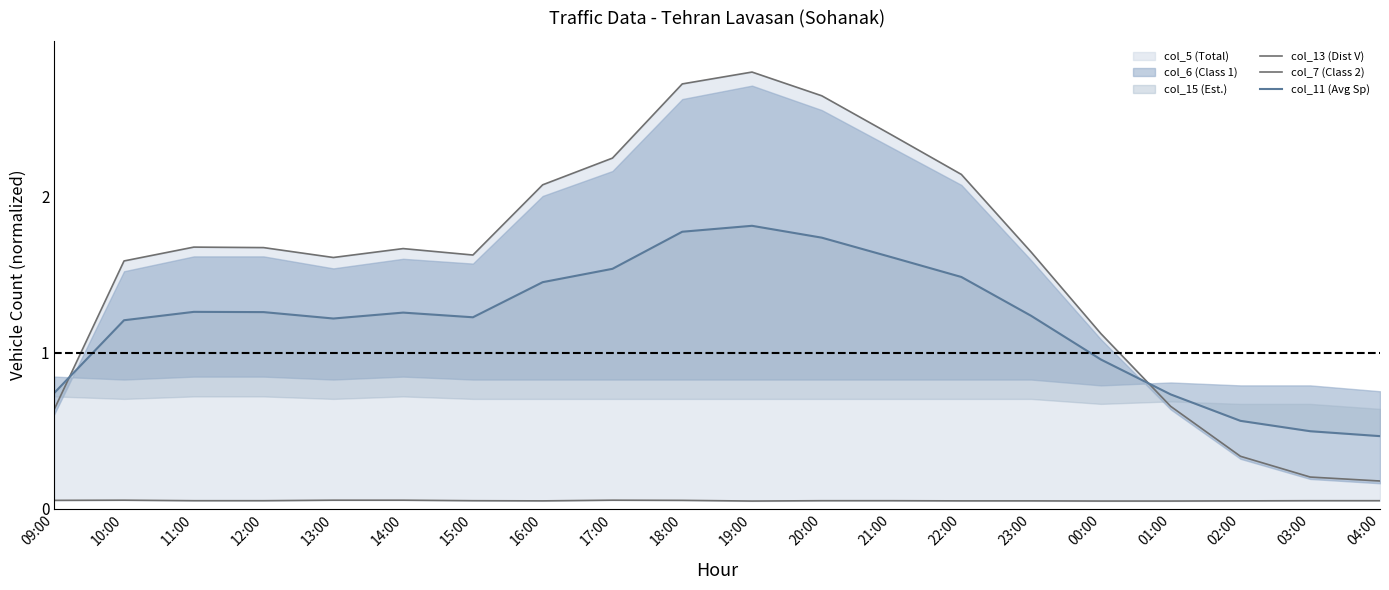

Reading right to left, list all the values displayed in this chart.

col_13 (Dist V): 04:00=0.2	03:00=0.2	02:00=0.3	01:00=0.7	00:00=1.1	23:00=1.6	22:00=2.1	21:00=2.4	20:00=2.6	19:00=2.8	18:00=2.7	17:00=2.2	16:00=2.1	15:00=1.6	14:00=1.7	13:00=1.6	12:00=1.7	11:00=1.7	10:00=1.6	09:00=0.6
col_7 (Class 2): 04:00=0.1	03:00=0.1	02:00=0.1	01:00=0.0	00:00=0.0	23:00=0.1	22:00=0.1	21:00=0.1	20:00=0.1	19:00=0.0	18:00=0.1	17:00=0.1	16:00=0.1	15:00=0.1	14:00=0.1	13:00=0.1	12:00=0.1	11:00=0.1	10:00=0.1	09:00=0.1
col_11 (Avg Sp): 04:00=0.5	03:00=0.5	02:00=0.6	01:00=0.7	00:00=1.0	23:00=1.2	22:00=1.5	21:00=1.6	20:00=1.7	19:00=1.8	18:00=1.8	17:00=1.5	16:00=1.5	15:00=1.2	14:00=1.3	13:00=1.2	12:00=1.3	11:00=1.3	10:00=1.2	09:00=0.7